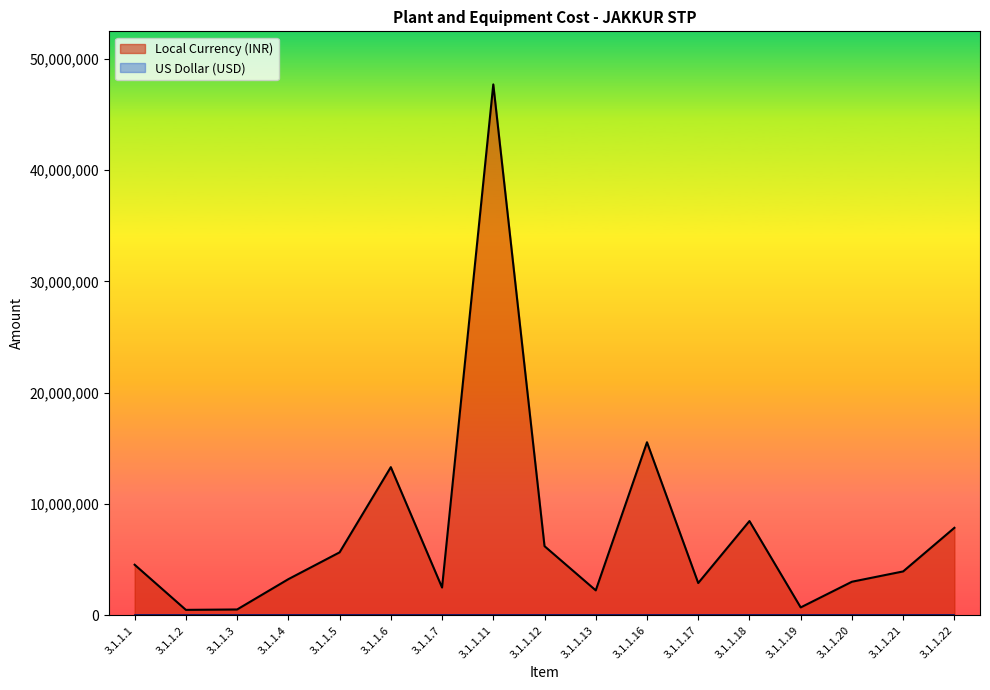

How many interior local peaks (higher than both neighbors) does the data have?

4